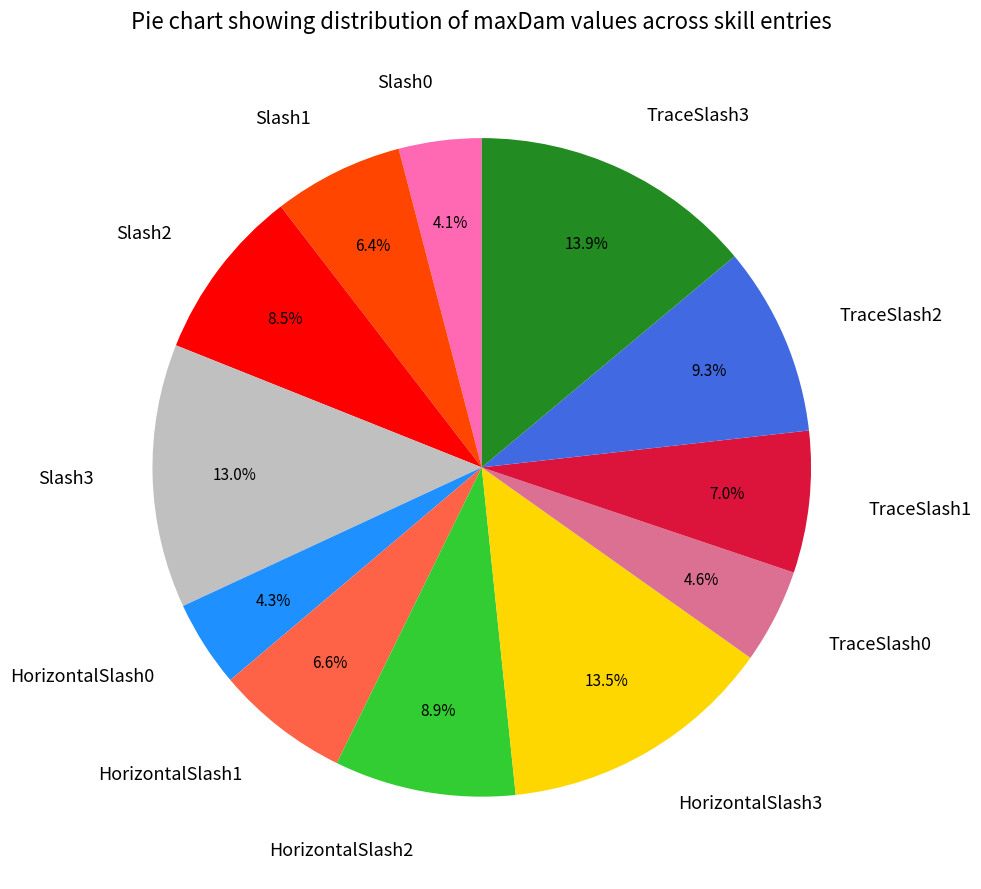

To the nearest percent, what is the average slice percentage?

8%